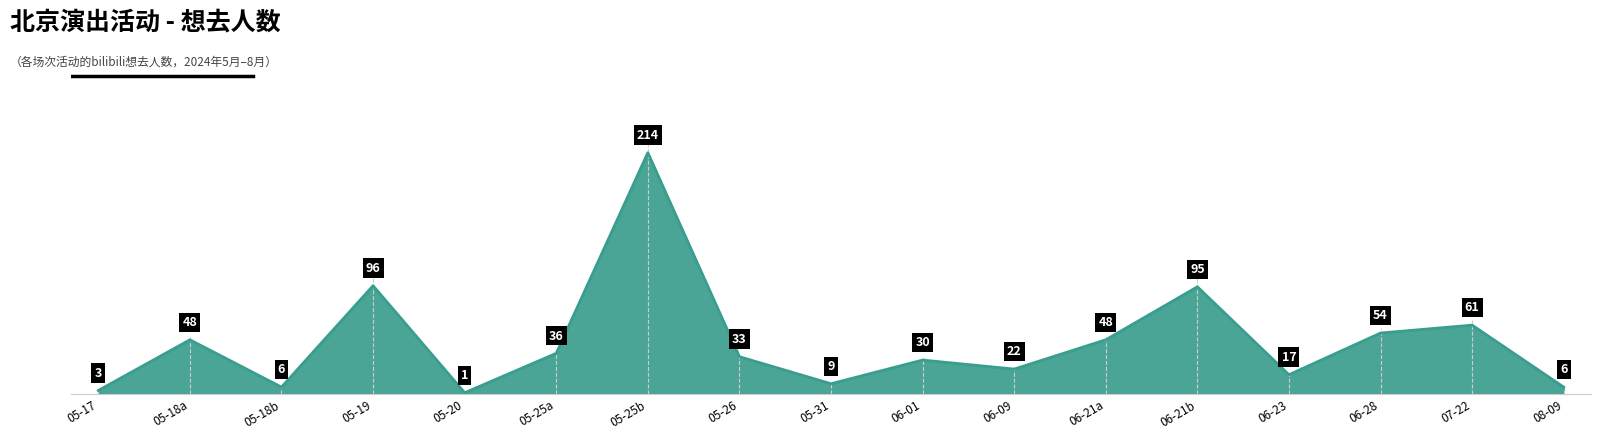

Where does the data first go above 33?

05-18a